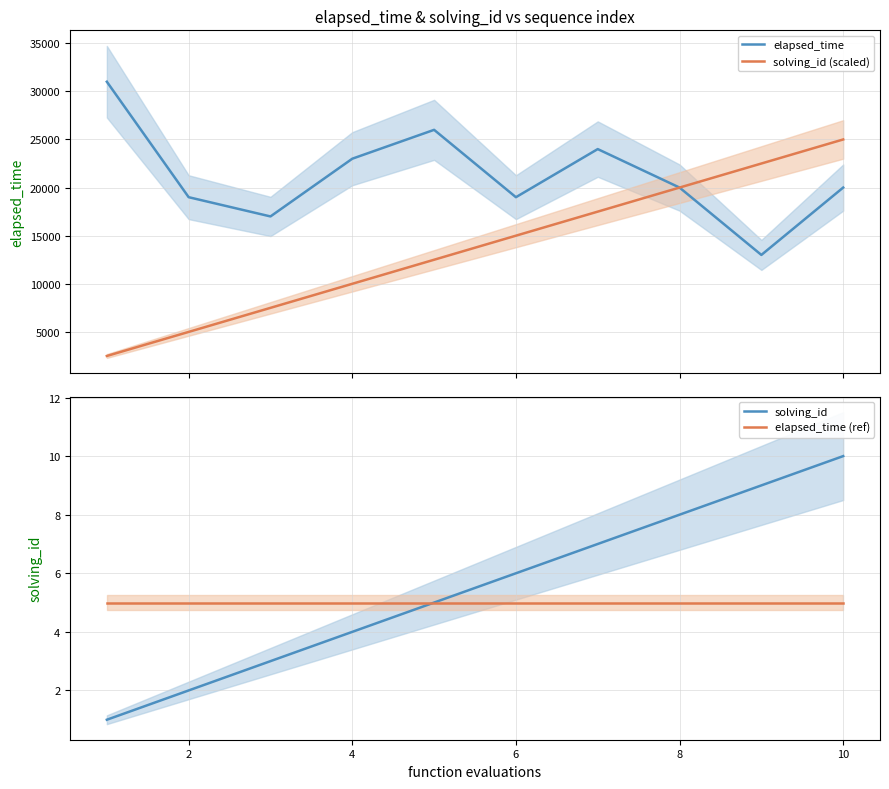

How many lines are shown in the chart?

4